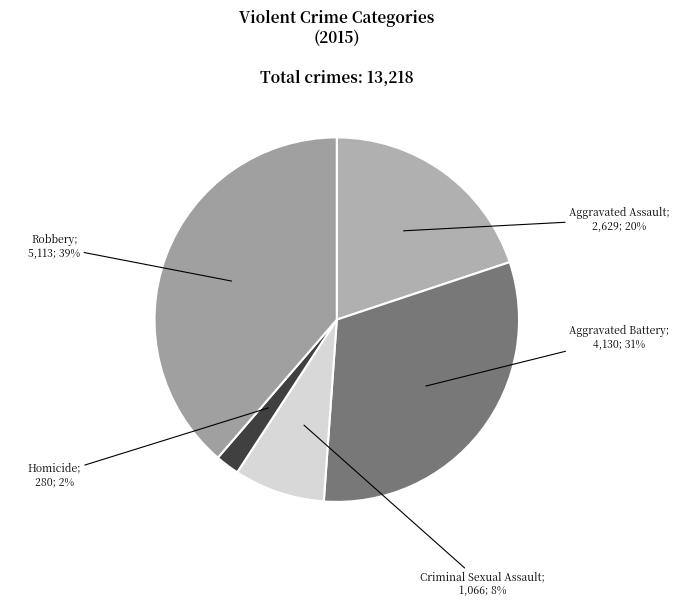

Count the number of slices in the pie.

5